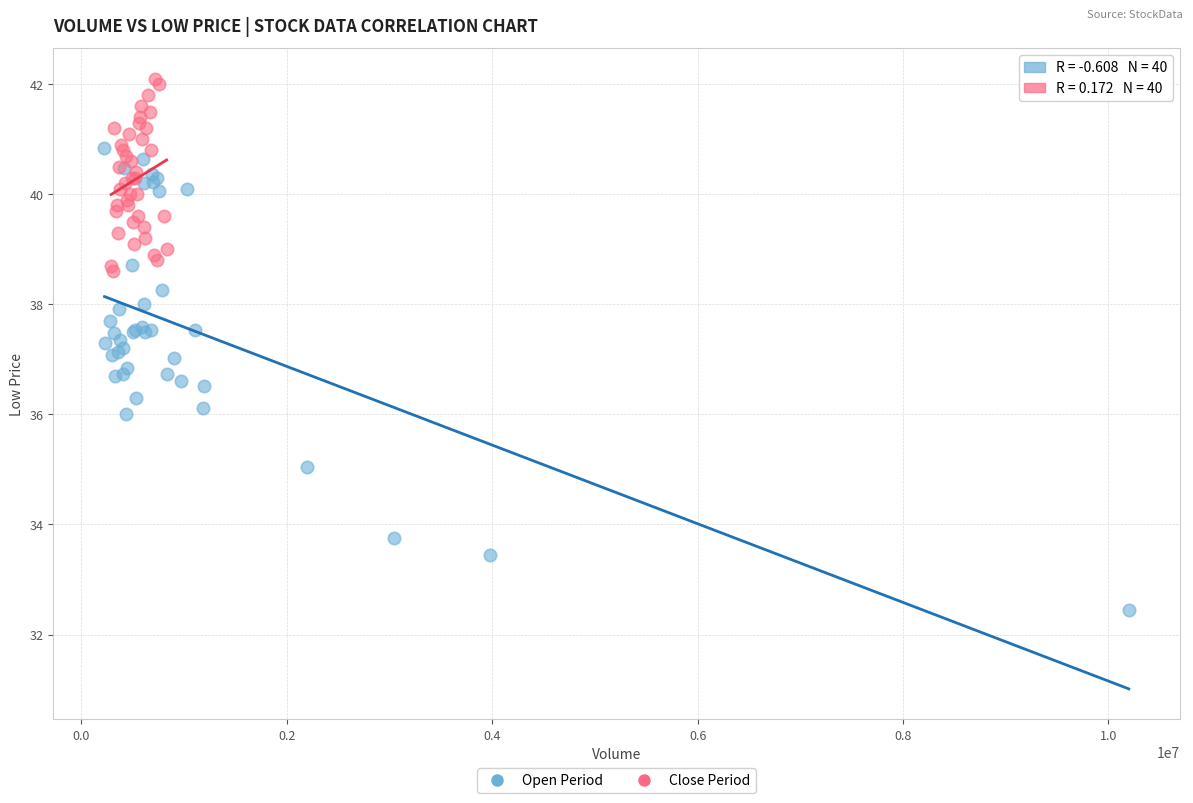

Which series reaches the minimum Y coordinate?

Open Period